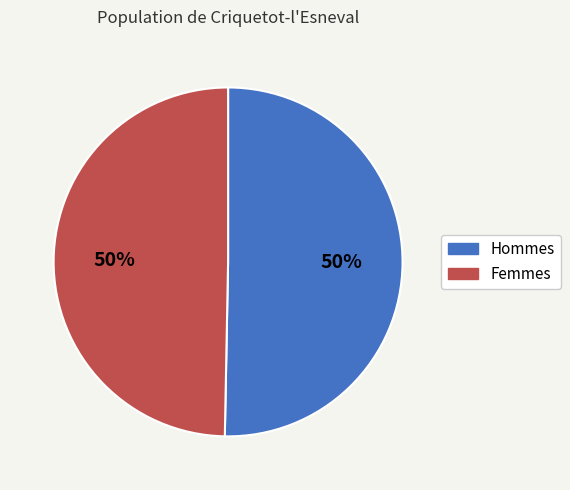

To the nearest percent, what is the average slice percentage?

50%